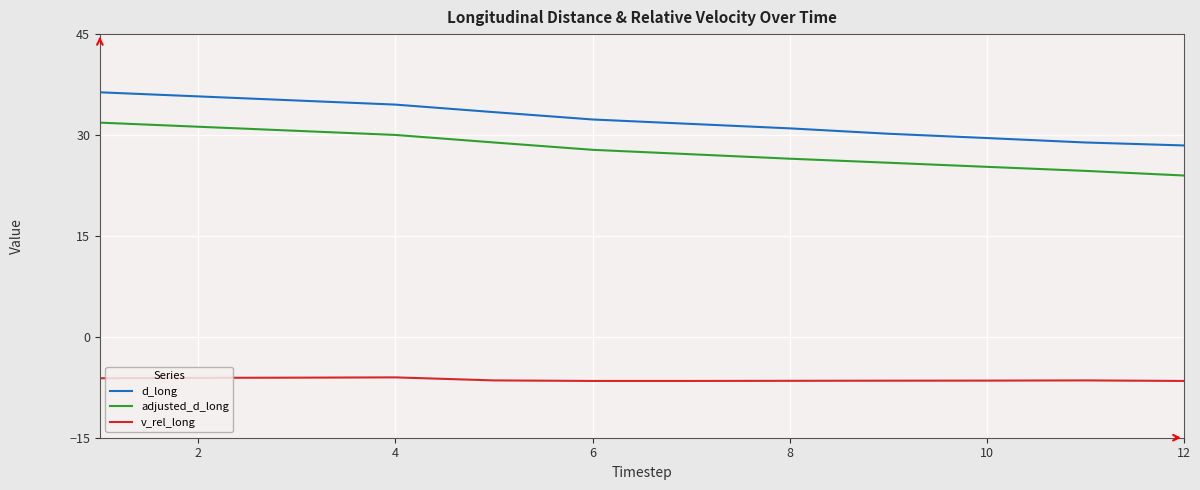

True or false: adjusted_d_long and d_long intersect in this chart.

False